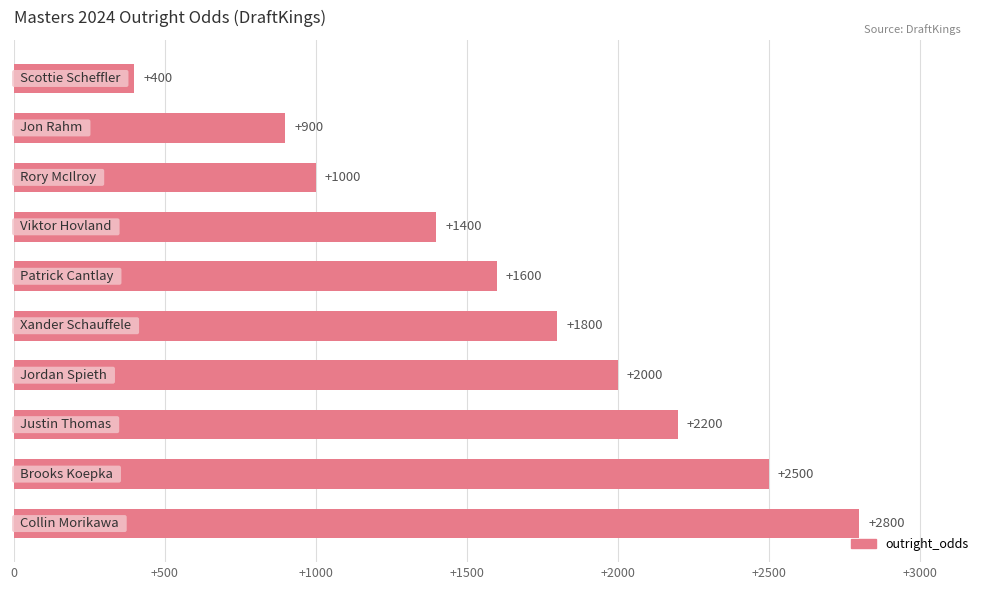

What is the value of the 4th bar from the top?

1400